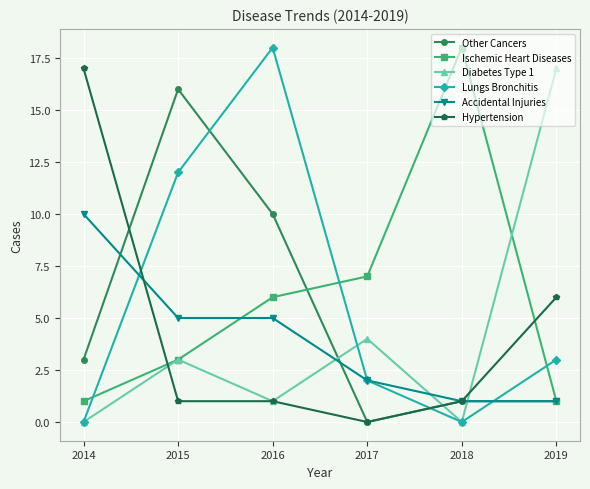

Count the number of data series in this chart.

6